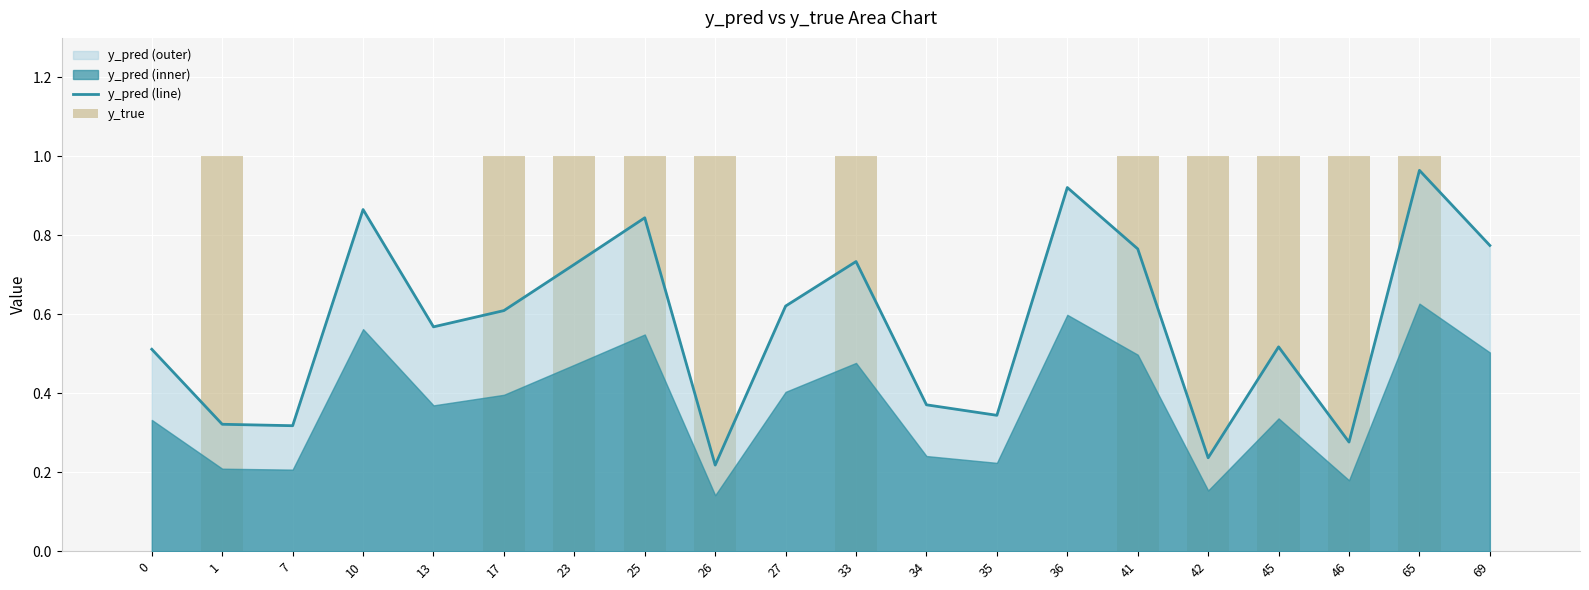

Which has a higher value, 26 or 36?

36